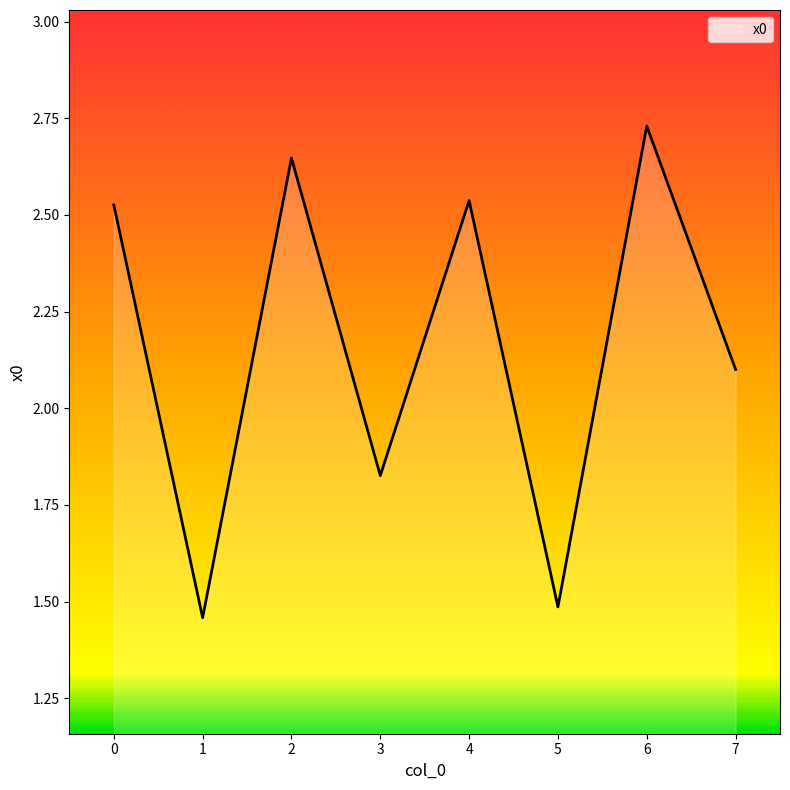

How many interior local peaks (higher than both neighbors) does the data have?

3